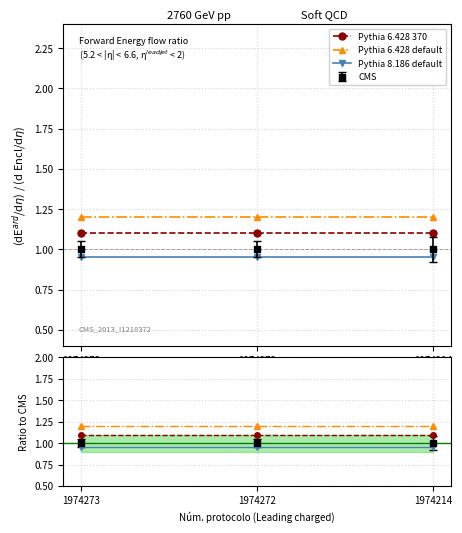

What is the total value across all series at 1974272?

3.2